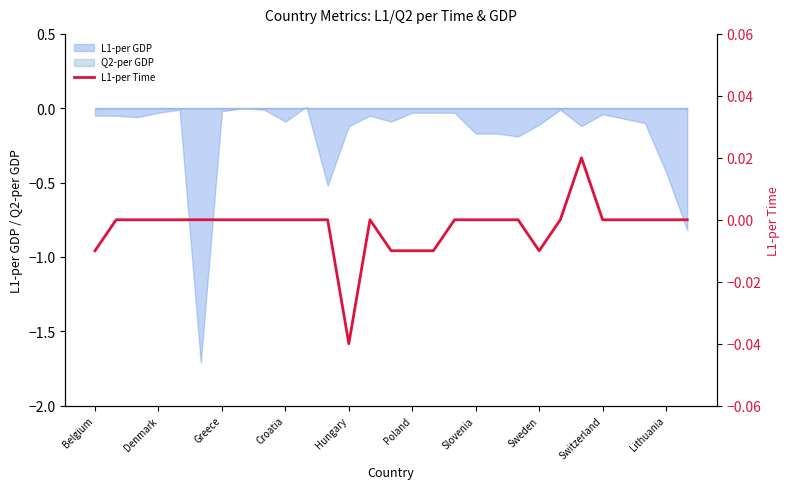

What is the difference between the maximum and minimum values?

0.1